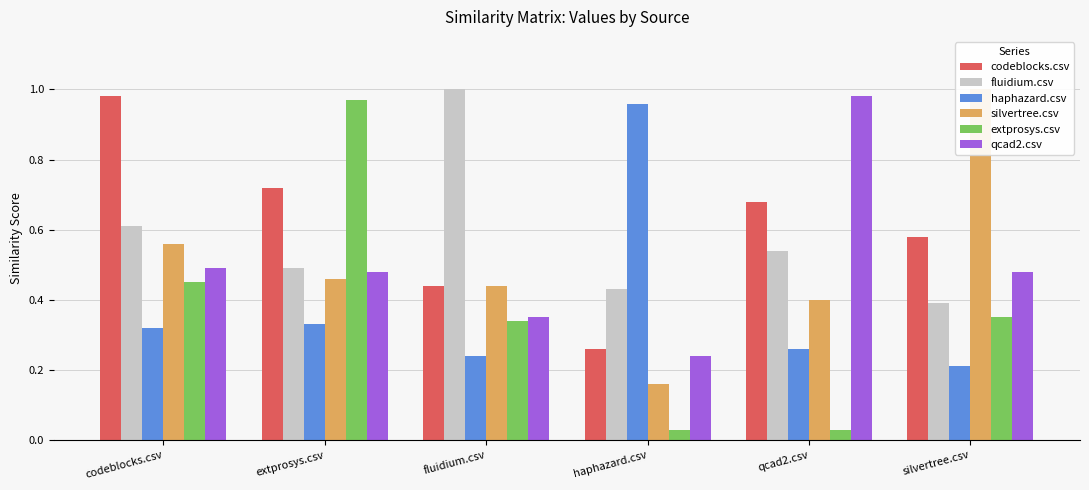

What is the average value of the fluidium.csv series?

0.6